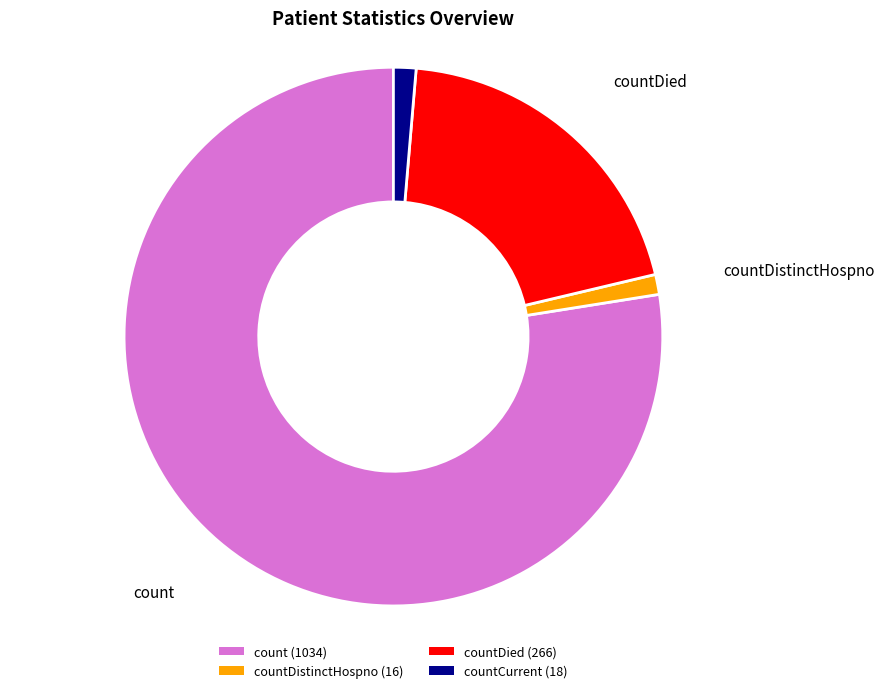

Which category has the biggest portion of the pie?

count (1034)